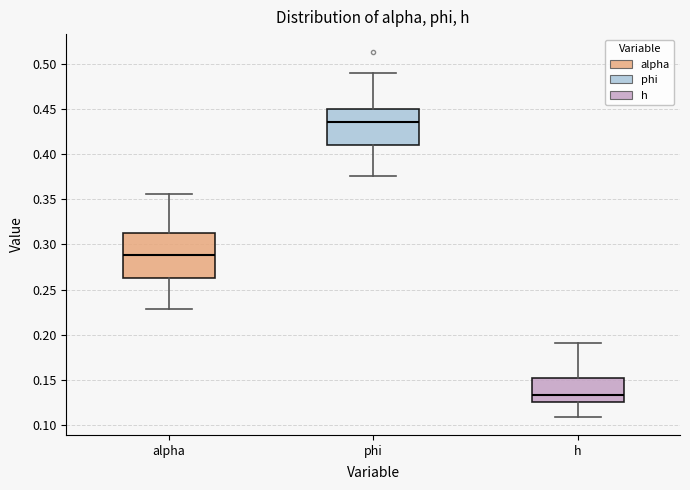

Reading left to right, read every box against the y-axis: the position of its median line, the range the box covers, and the ends of its whiskers. The values are not printed on the chart, so give them approximately, as read against the axis.

alpha: median 0.290, box 0.265 to 0.310, whiskers 0.230 to 0.355
phi: median 0.435, box 0.410 to 0.450, whiskers 0.375 to 0.490
h: median 0.135, box 0.125 to 0.150, whiskers 0.110 to 0.190